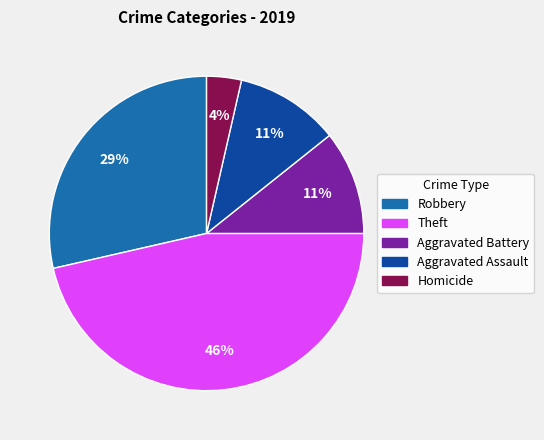

Does any single category account for the majority?

No